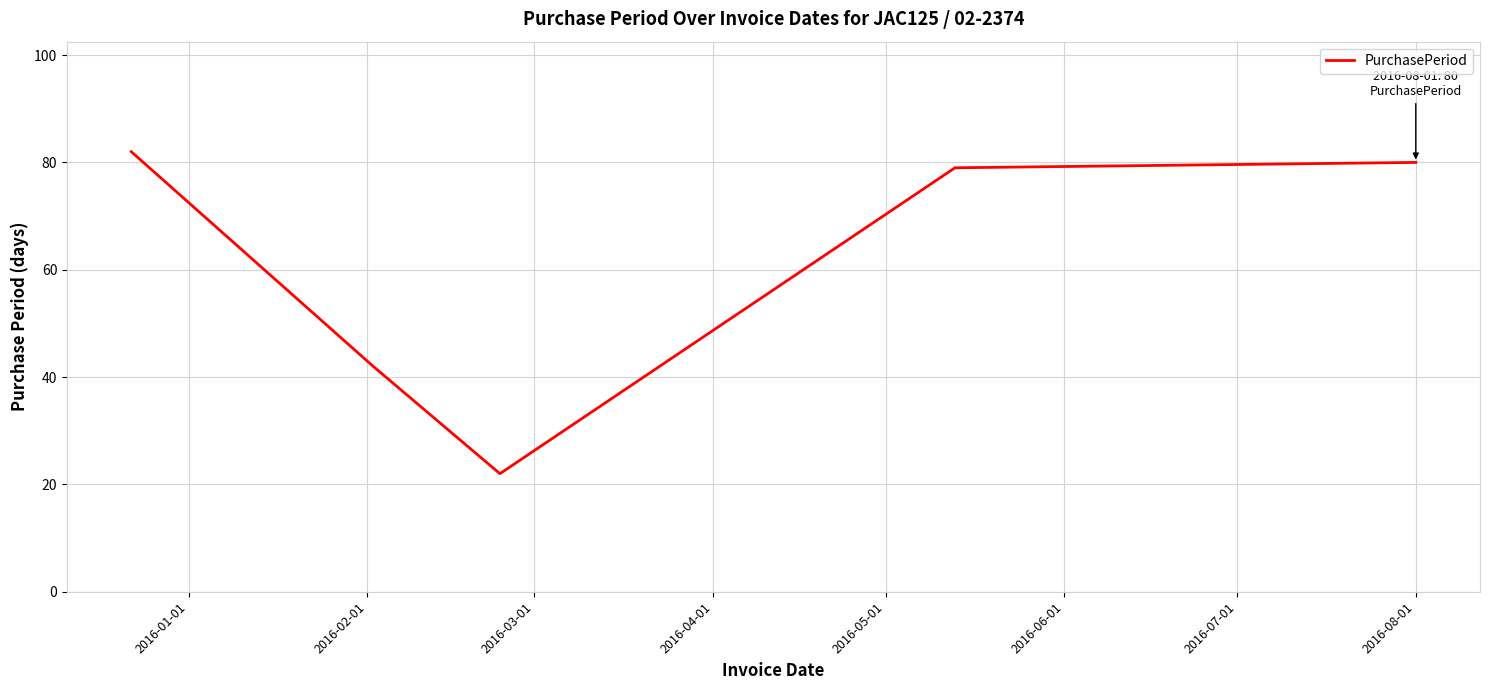

What is the difference between the maximum and minimum values?

60